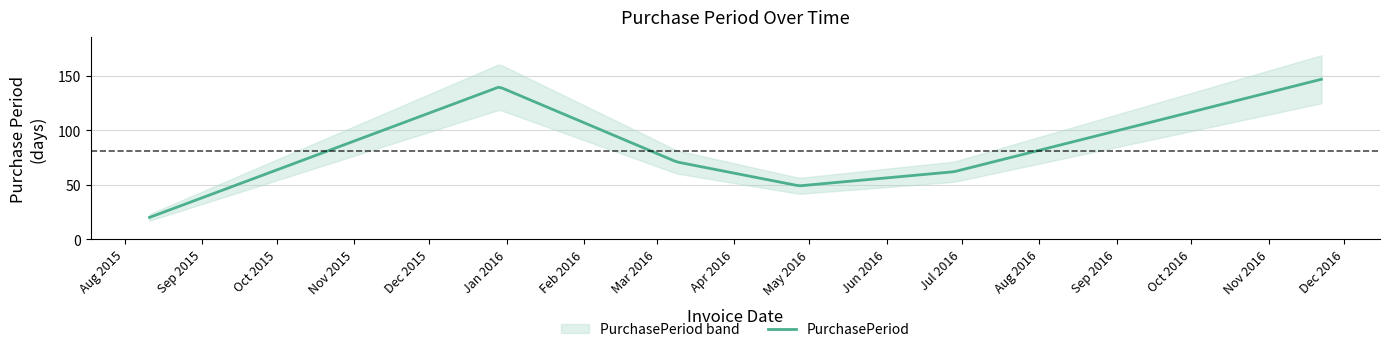

At which category does the chart reach its minimum across all series?

2015-08-11